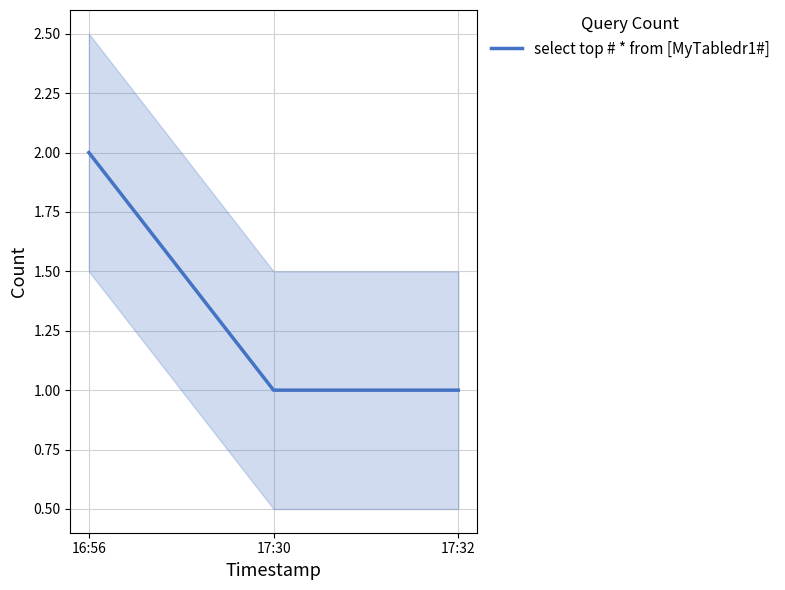

What is the label of the 1st point from the left?

16:56